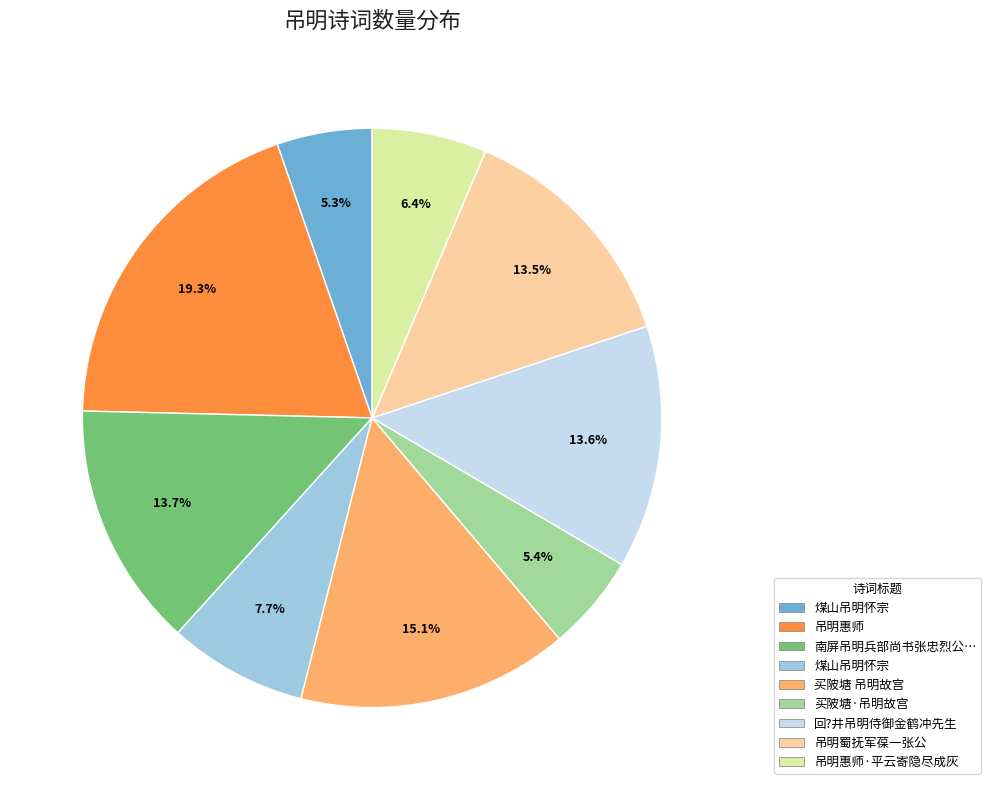

Is there a majority slice in this chart?

No